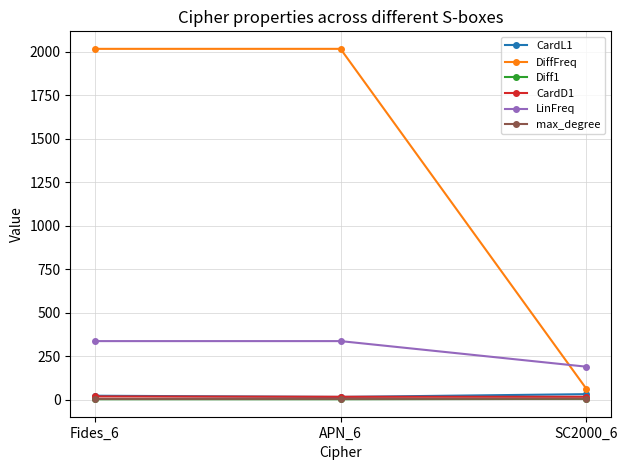

What is the value of the DiffFreq point at the 1st from the left?

2016